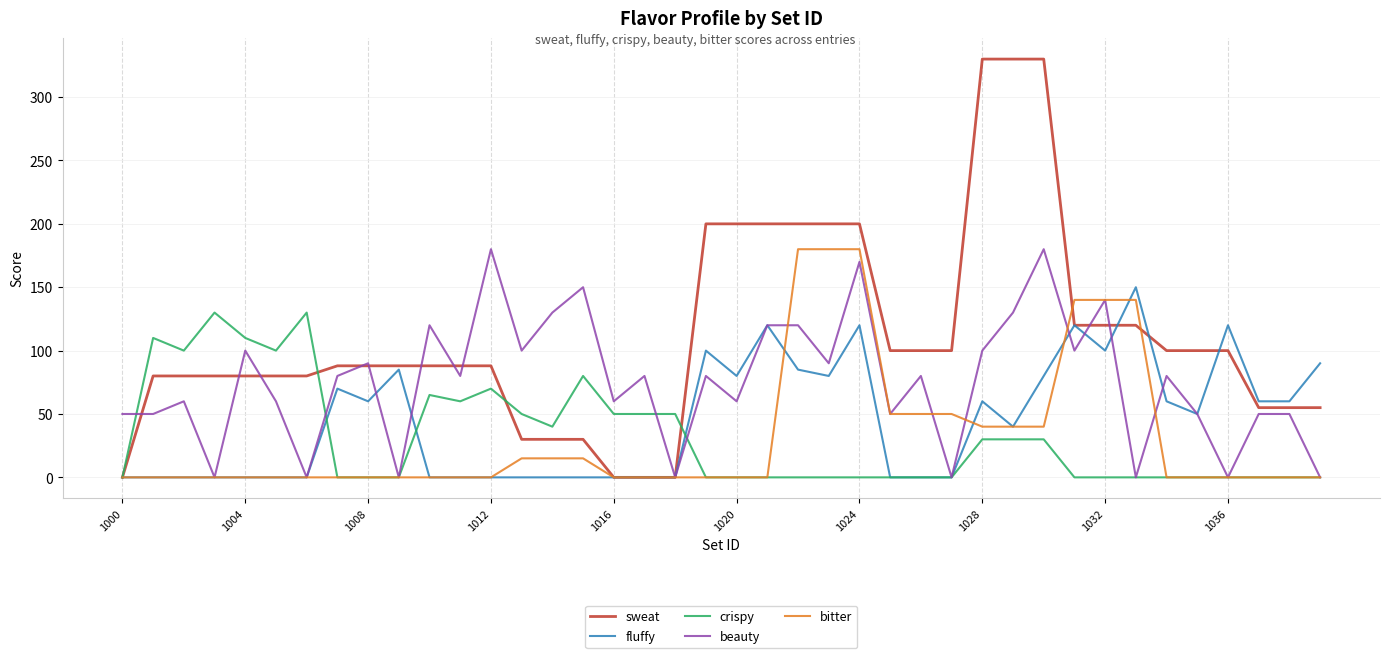

Which series has the largest total across all categories?

sweat